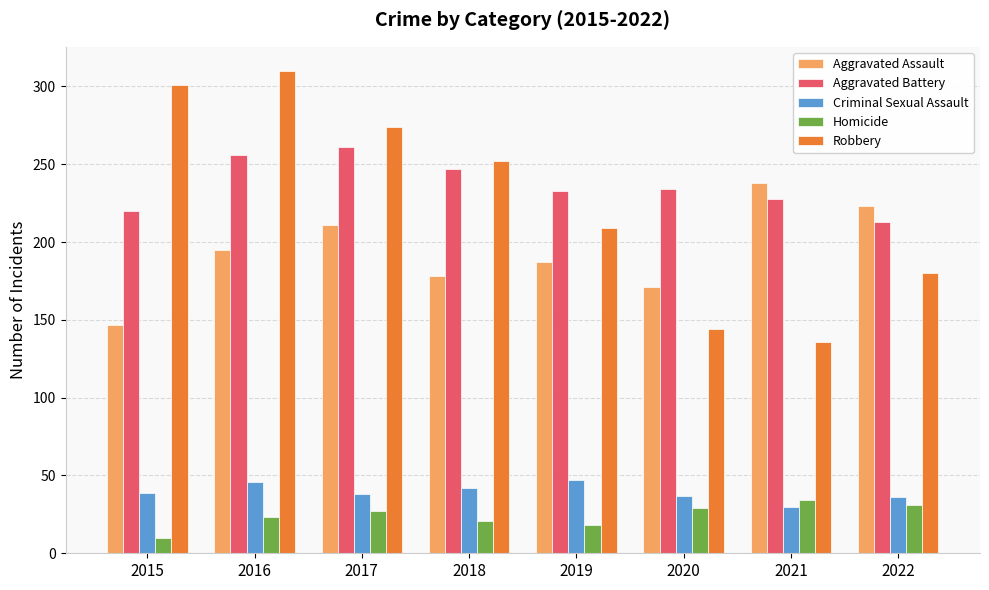

Count the number of categories in the chart.

8